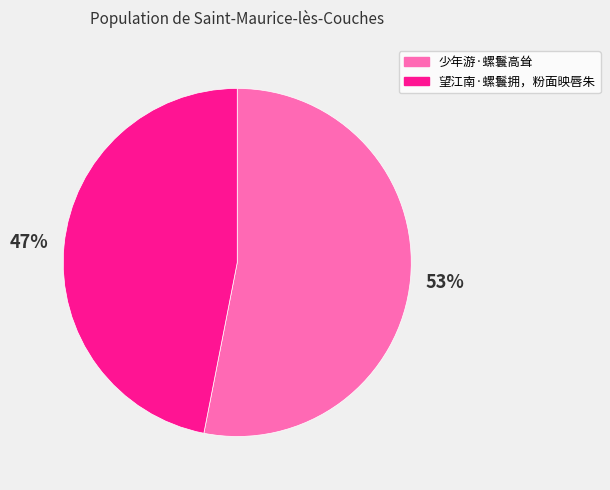

To the nearest percent, what percentage of the pie is 望江南·螺鬟拥，粉面映唇朱?

47%